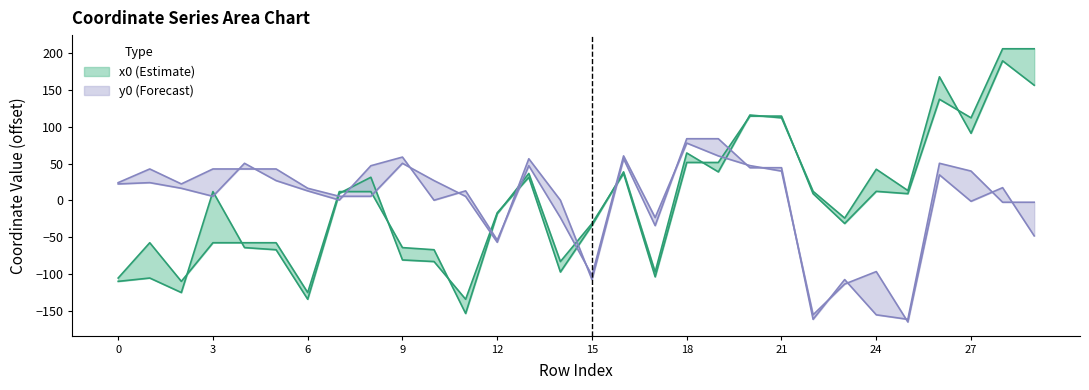

The y0 series shows 8.0 at 11. True or false?

False